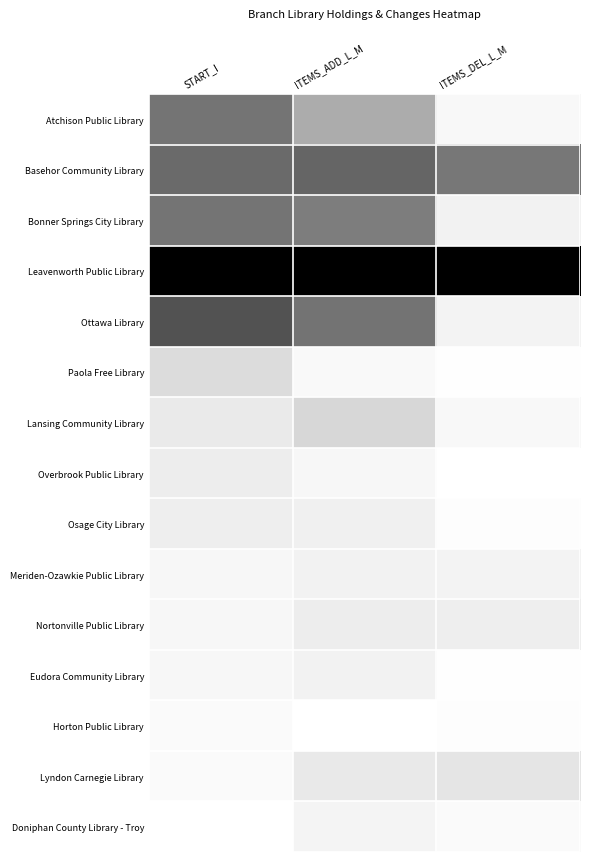

Reading left to right, transcribe all the data shown in this chart.

Atchison Public Library: START_I=0.6	ITEMS_ADD_L_M=0.4	ITEMS_DEL_L_M=0.1
Basehor Community Library: START_I=0.7	ITEMS_ADD_L_M=0.7	ITEMS_DEL_L_M=0.6
Bonner Springs City Library: START_I=0.6	ITEMS_ADD_L_M=0.6	ITEMS_DEL_L_M=0.1
Leavenworth Public Library: START_I=1.0	ITEMS_ADD_L_M=1.0	ITEMS_DEL_L_M=1.0
Ottawa Library: START_I=0.7	ITEMS_ADD_L_M=0.6	ITEMS_DEL_L_M=0.1
Paola Free Library: START_I=0.2	ITEMS_ADD_L_M=0.0	ITEMS_DEL_L_M=0.0
Lansing Community Library: START_I=0.2	ITEMS_ADD_L_M=0.3	ITEMS_DEL_L_M=0.1
Overbrook Public Library: START_I=0.1	ITEMS_ADD_L_M=0.1	ITEMS_DEL_L_M=0.0
Osage City Library: START_I=0.1	ITEMS_ADD_L_M=0.1	ITEMS_DEL_L_M=0.0
Meriden-Ozawkie Public Library: START_I=0.1	ITEMS_ADD_L_M=0.1	ITEMS_DEL_L_M=0.1
Nortonville Public Library: START_I=0.1	ITEMS_ADD_L_M=0.1	ITEMS_DEL_L_M=0.1
Eudora Community Library: START_I=0.1	ITEMS_ADD_L_M=0.1	ITEMS_DEL_L_M=0.0
Horton Public Library: START_I=0.0	ITEMS_ADD_L_M=0.0	ITEMS_DEL_L_M=0.0
Lyndon Carnegie Library: START_I=0.0	ITEMS_ADD_L_M=0.2	ITEMS_DEL_L_M=0.2
Doniphan County Library - Troy: START_I=0.0	ITEMS_ADD_L_M=0.1	ITEMS_DEL_L_M=0.0